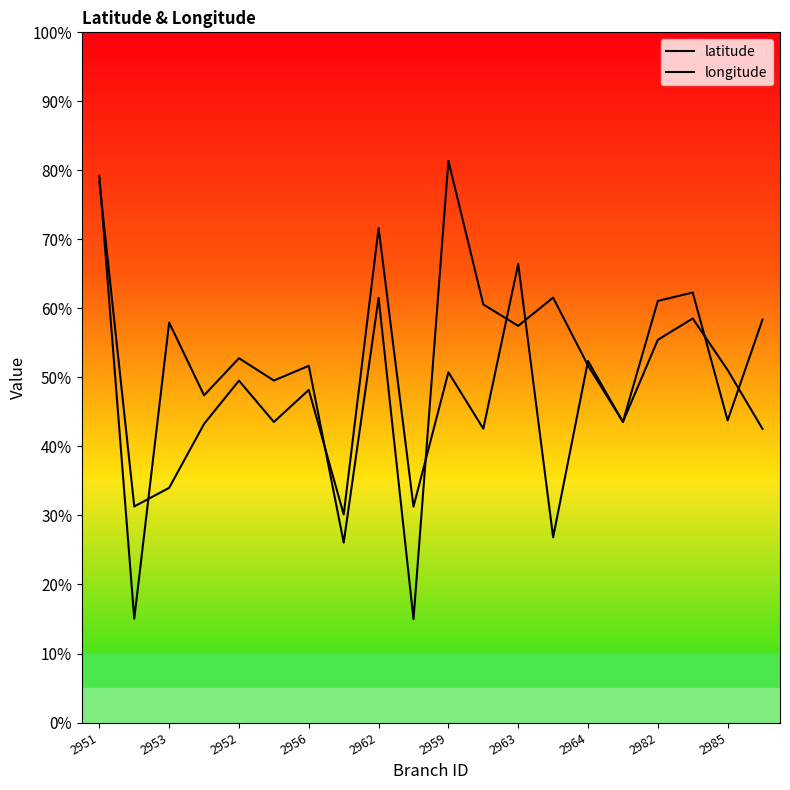

Rank the series by their maximum value, from highest to lowest.

longitude, latitude